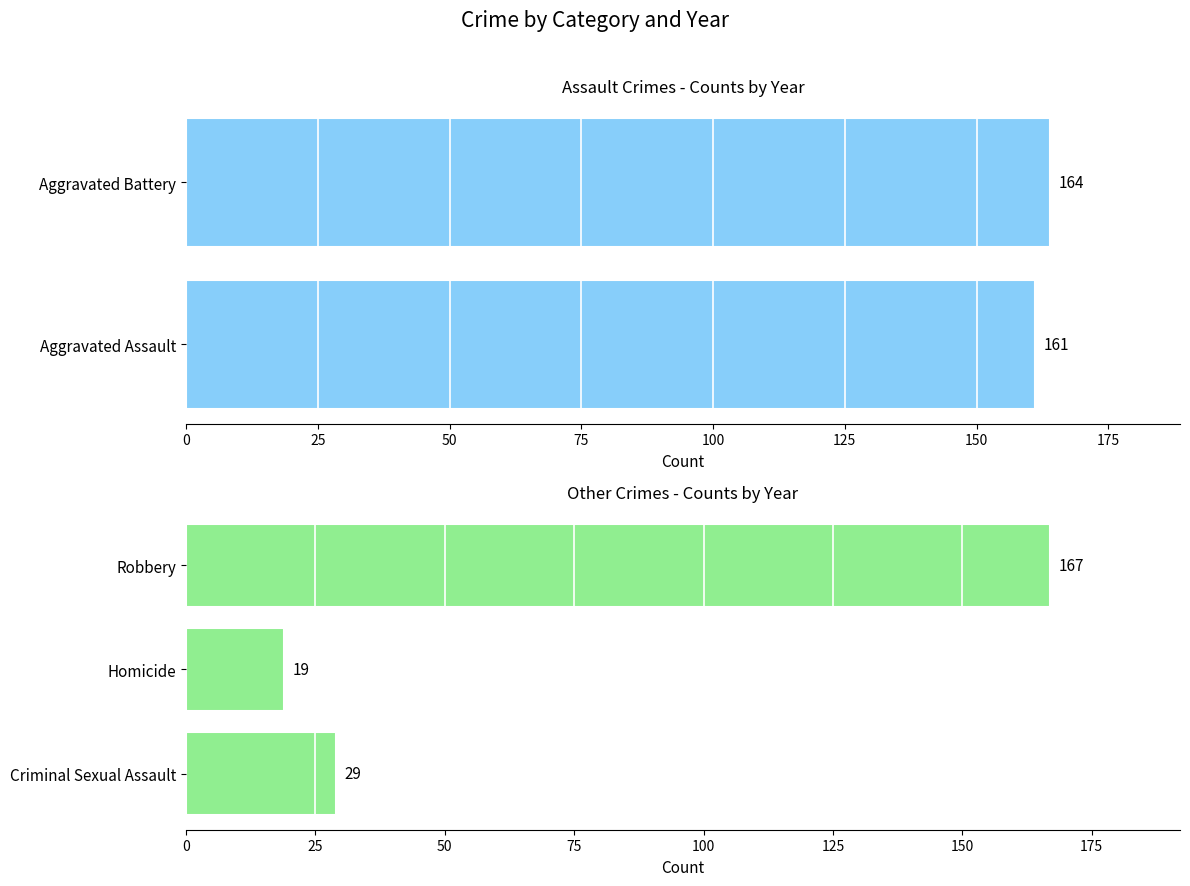

Are the bars grouped side by side (vs. stacked)?

No